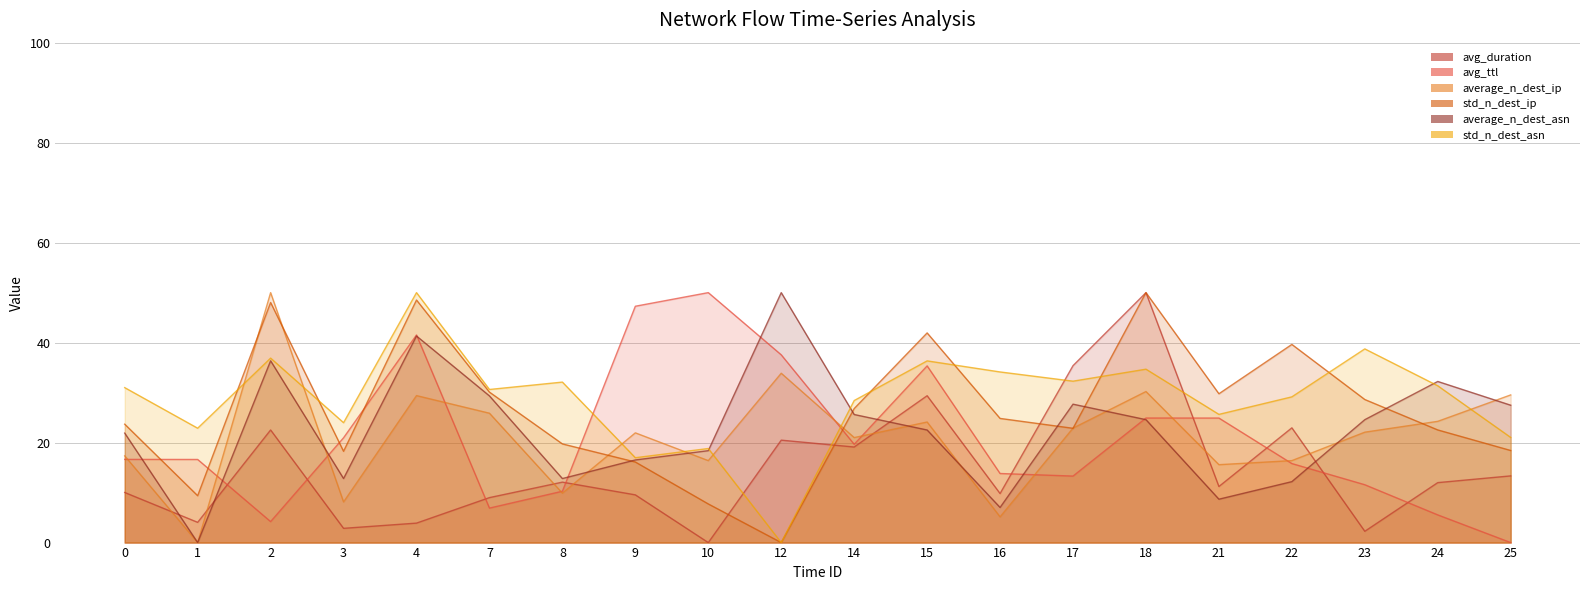

Which label corresponds to the smallest value in the chart?

10